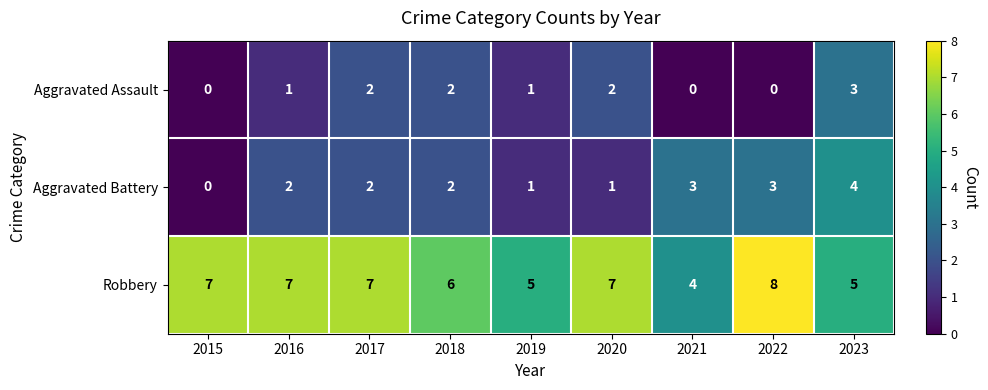

Rank the series by their average value, from lowest to highest.

Aggravated Assault, Aggravated Battery, Robbery